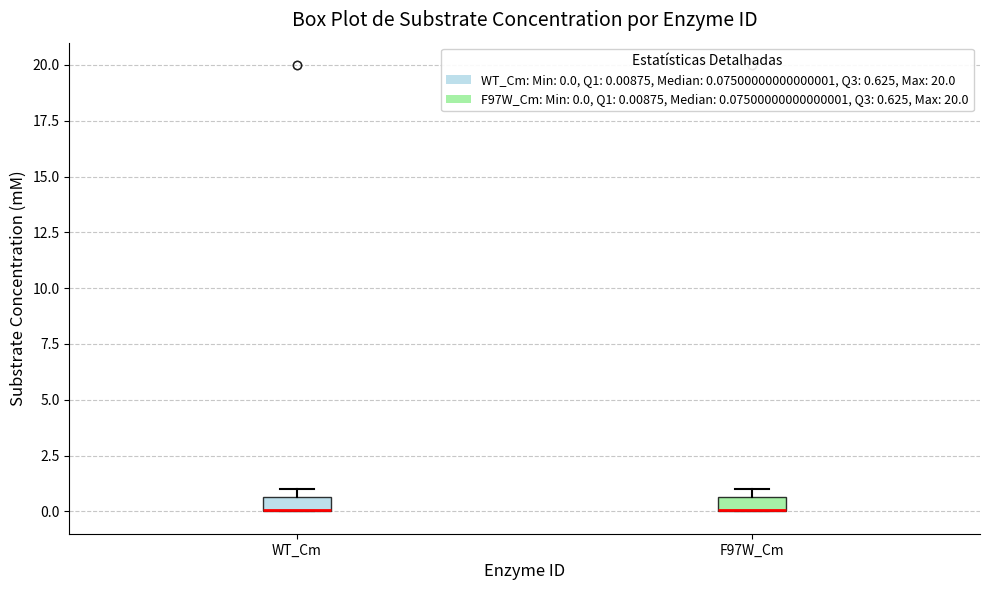

Where is the lower edge of the box for WT_Cm on the y-axis? The values are not printed on the chart, so give them approximately, as read against the axis.

0.0